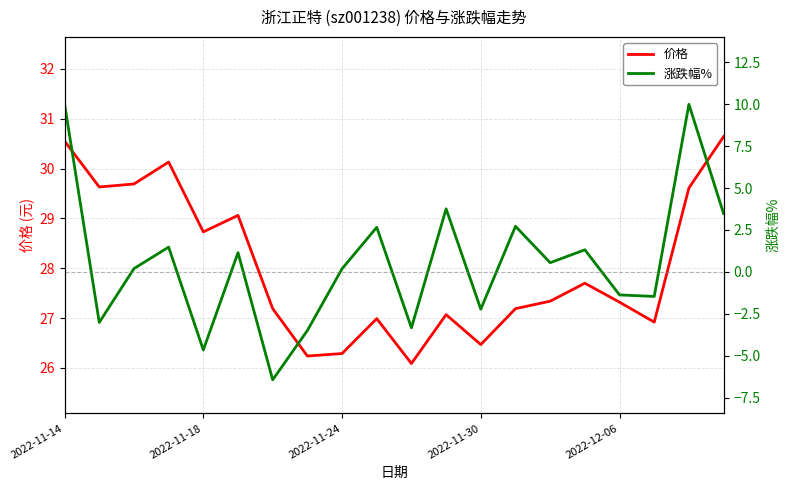

What is the lowest value of the 涨跌幅% series?

-6.4